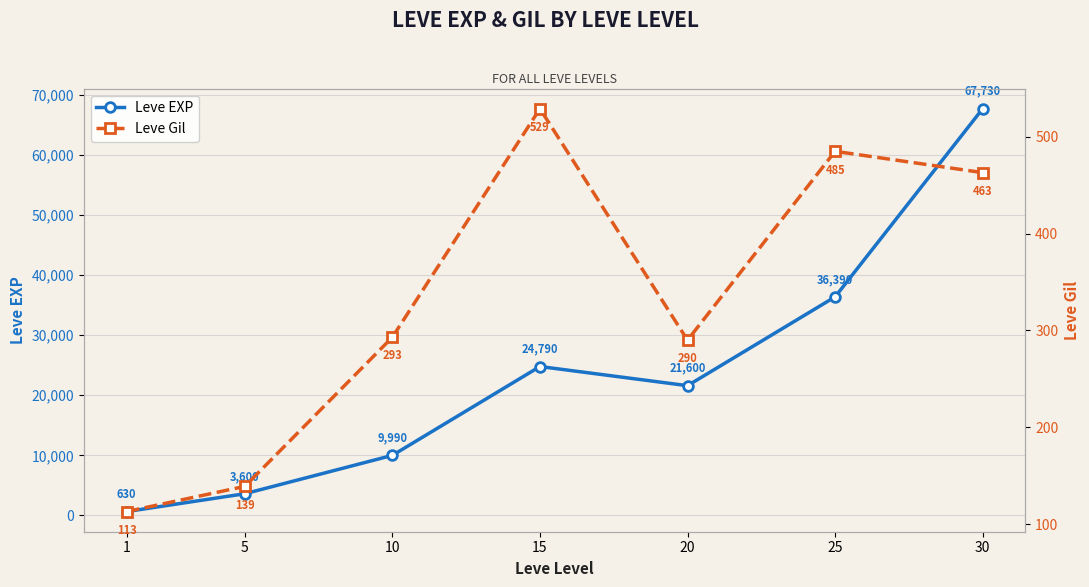

Does the chart display data point markers on the line(s)?

Yes